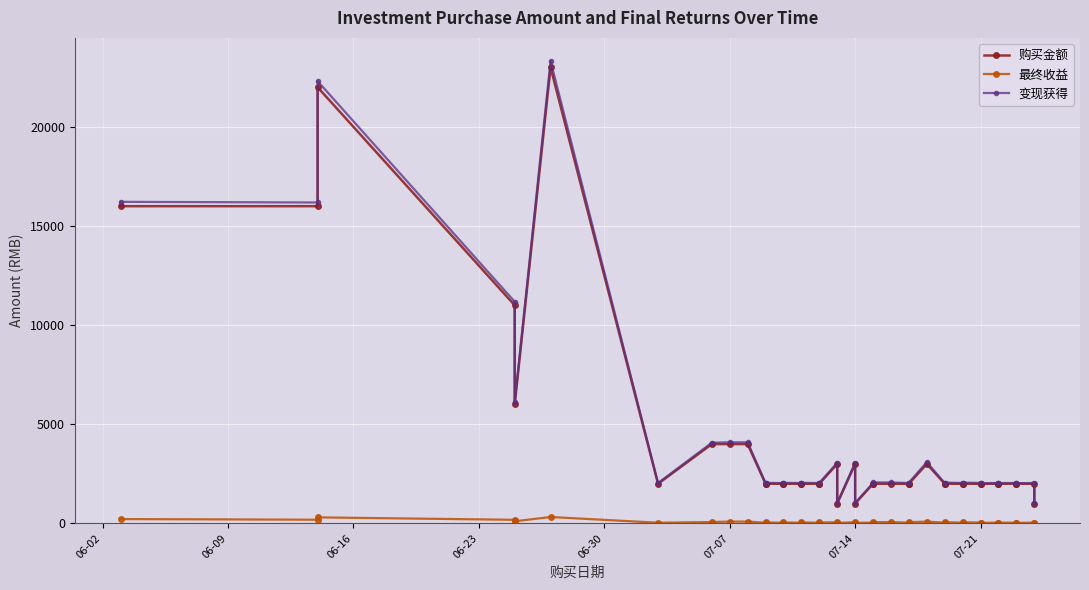

How many data points in 变现获得 are less than 2047?

19